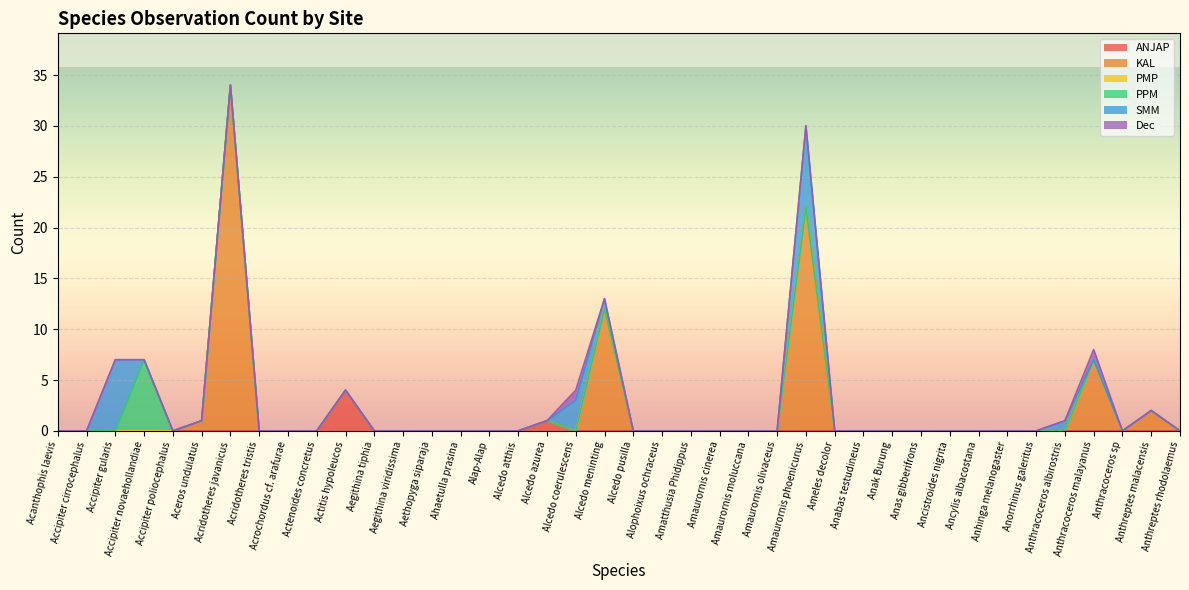

Which series ends up on top after the final intersection of SMM and KAL?

KAL